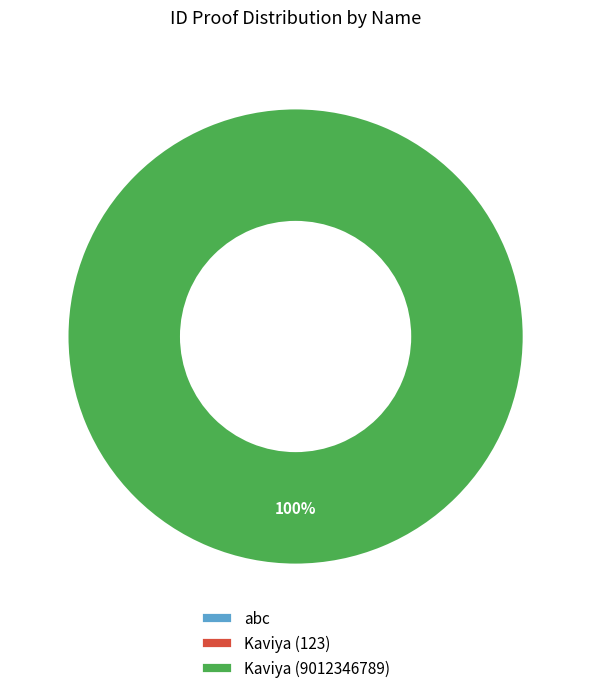

Rank the categories by value from lowest to highest.

abc, Kaviya (123), Kaviya (9012346789)